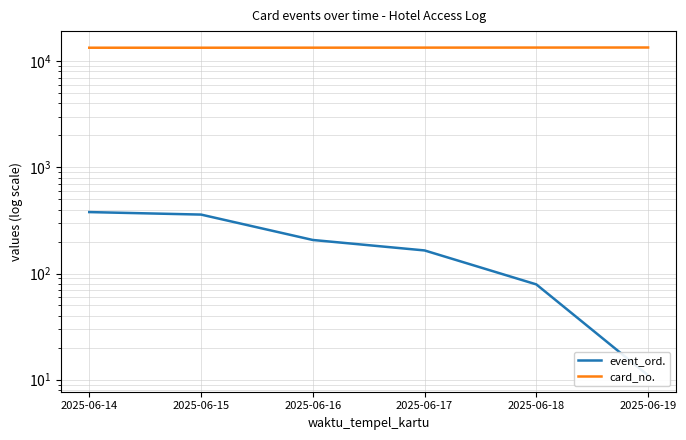

What is the smallest value displayed?

11